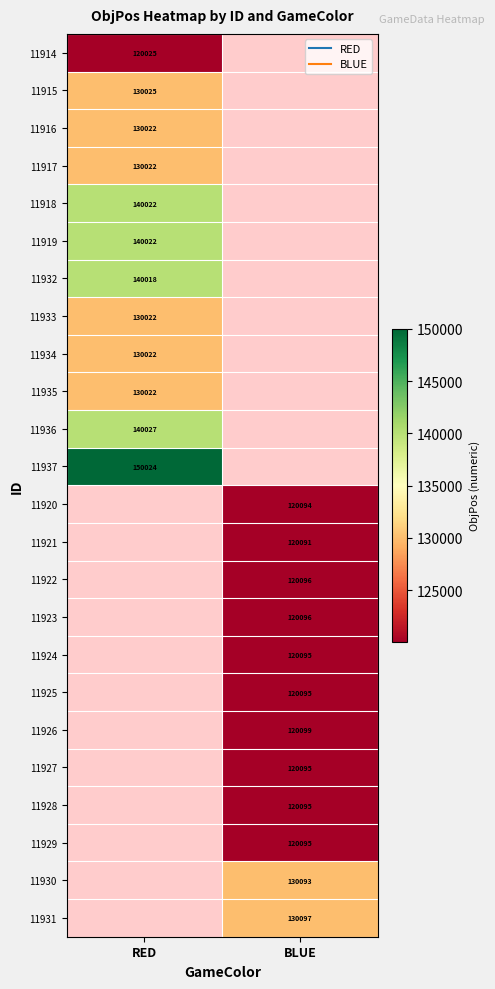

What is the smallest value displayed?

120025.0